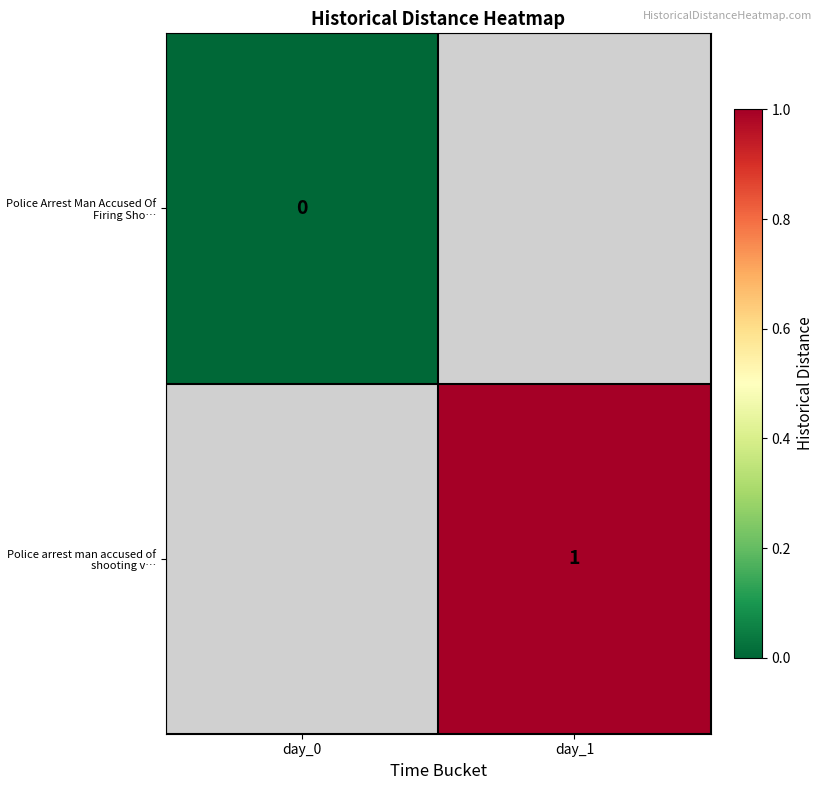

True or false: Police arrest man accused of shooting v… has a value of 1 at day_1.

True